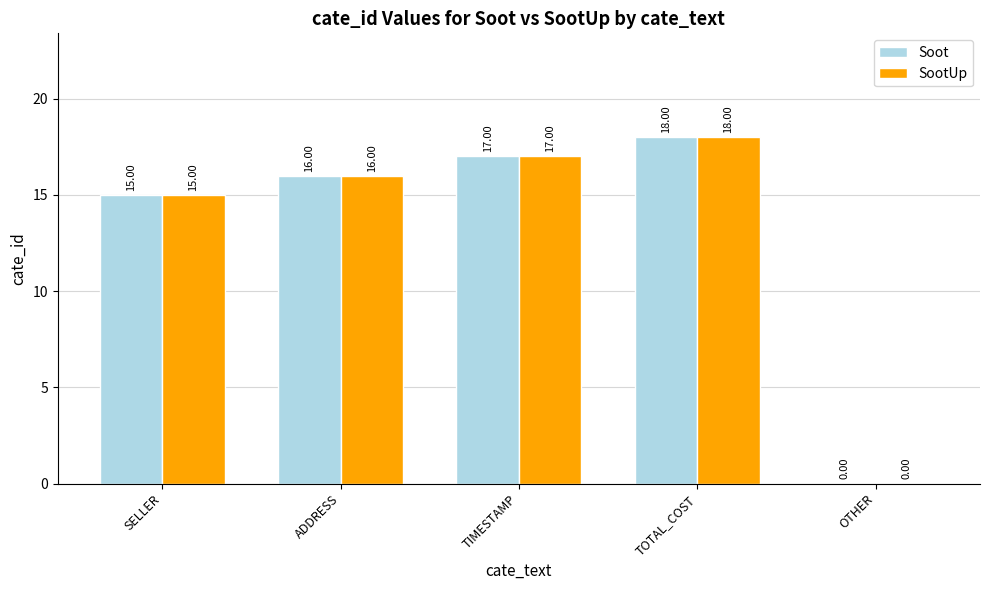

At which label is SootUp closest to 9?

SELLER